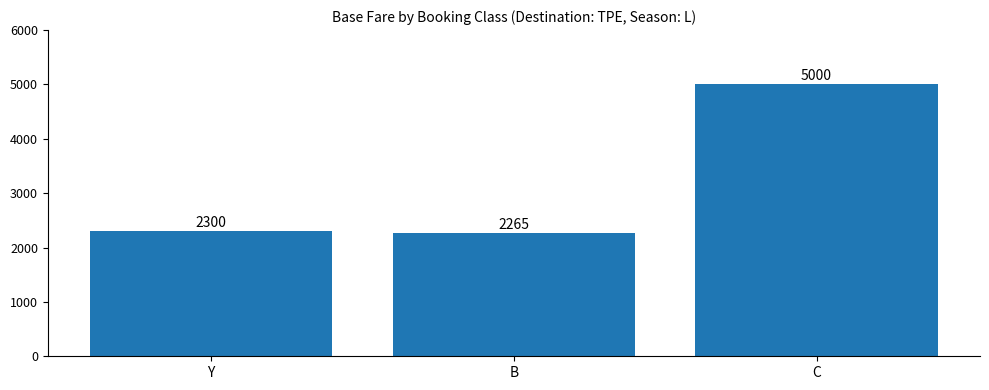

What value does the data have at B, to the nearest 50?

2250